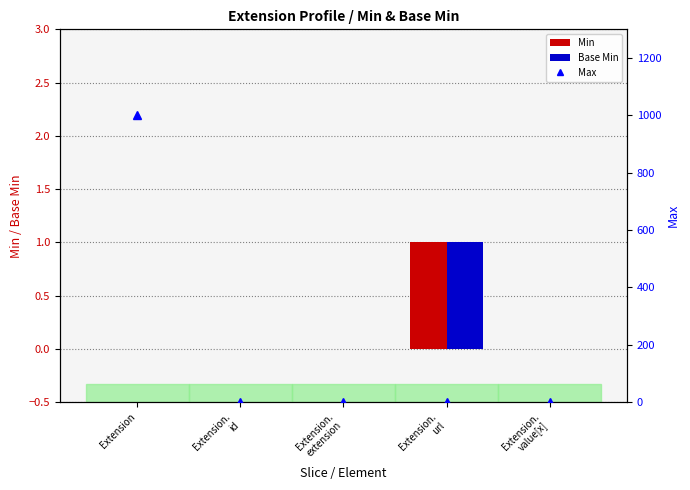

At how many categories does at least one series exceed 283?

1